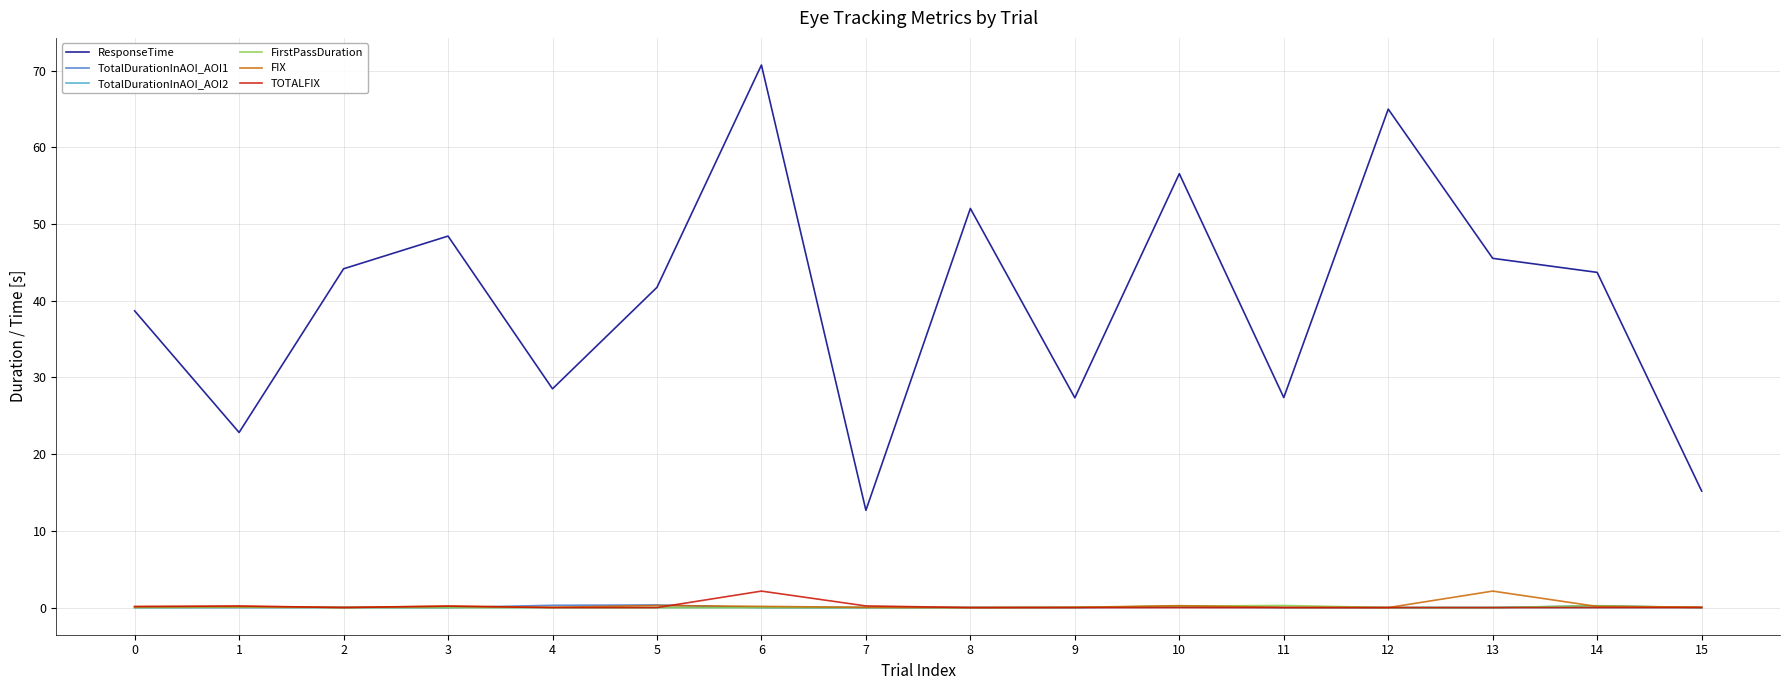

What is the greatest value displayed?

70.7